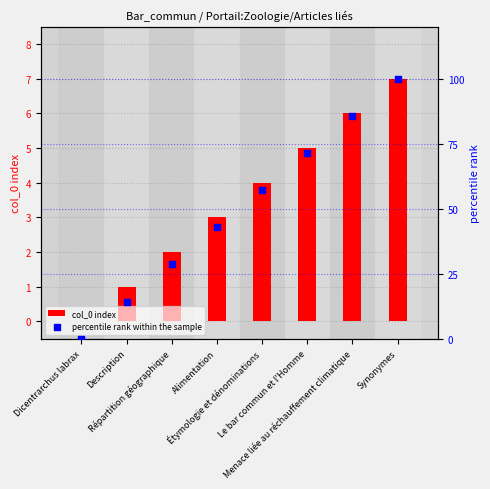

What are all the series names shown in the legend?

col_0 index, percentile rank within the sample